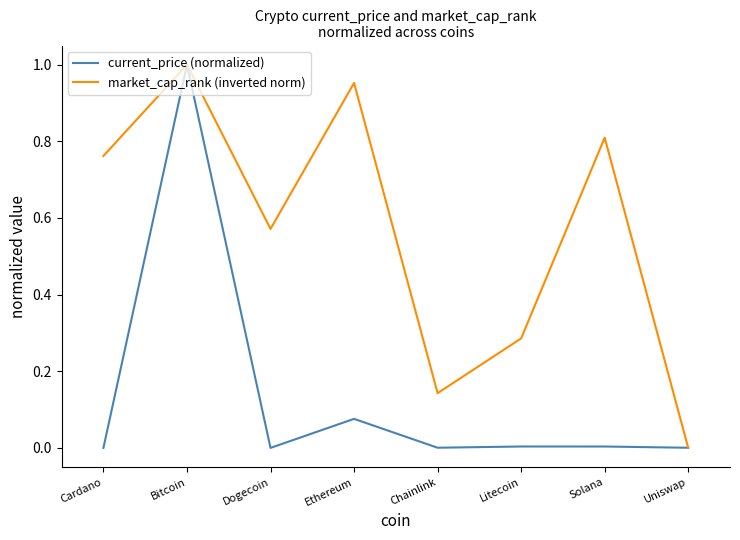

Does the chart have visible grid lines?

No